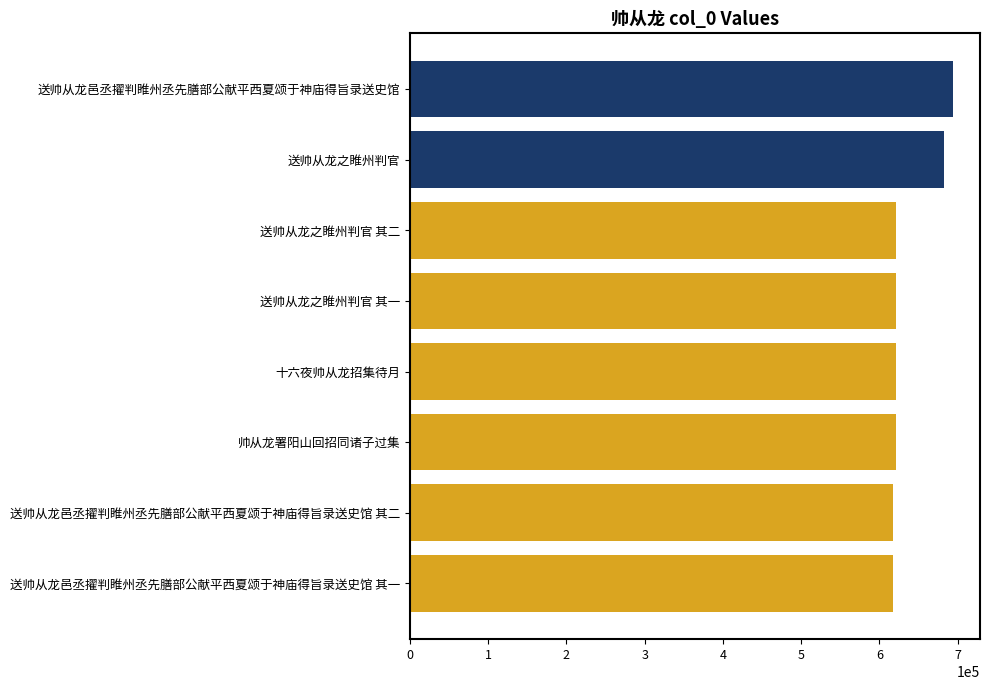

What is the difference between the second highest and second lowest values?

65192